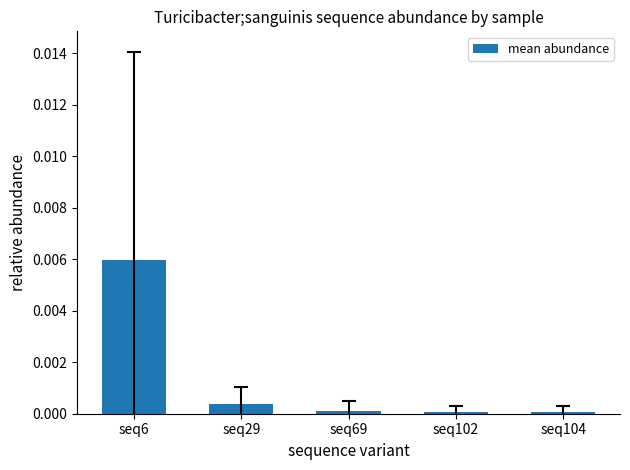

Which has a higher value, seq29 or seq6?

seq6